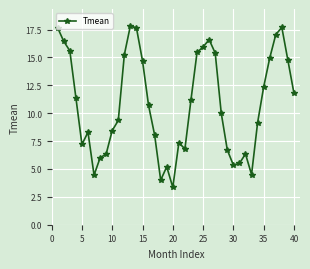

What is the sum of all values?

432.9